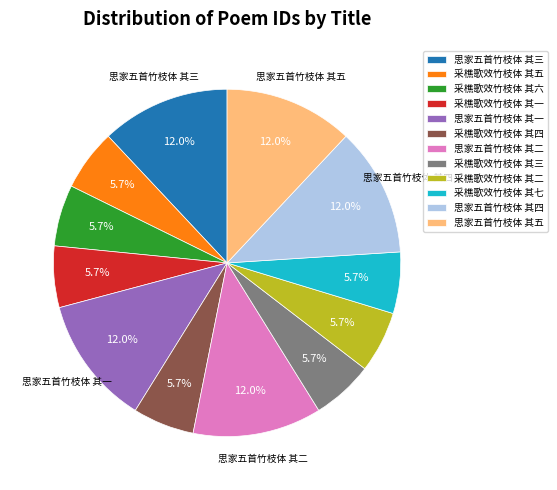

To the nearest percent, what percentage of the pie is 采樵歌效竹枝体 其六?

6%